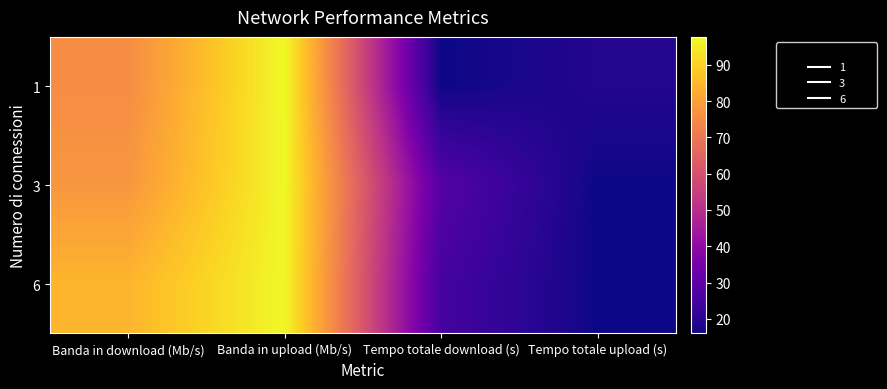

At which category is the sum across all series the highest?

Banda in upload (Mb/s)